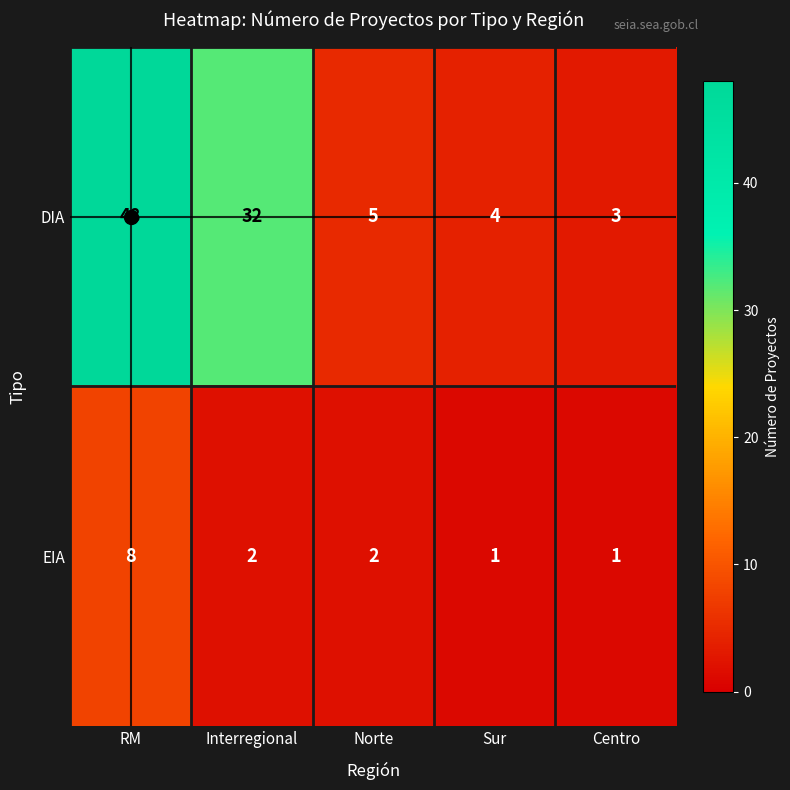

How many categories are shown in the chart?

5